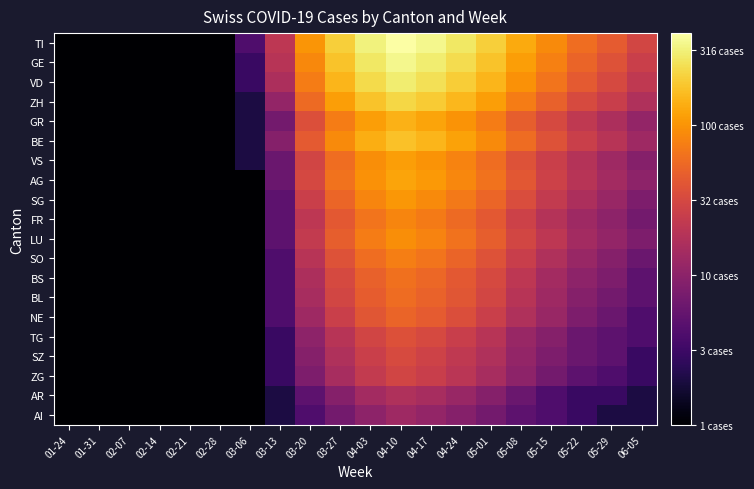

Which series has the largest range (max minus min)?

TI